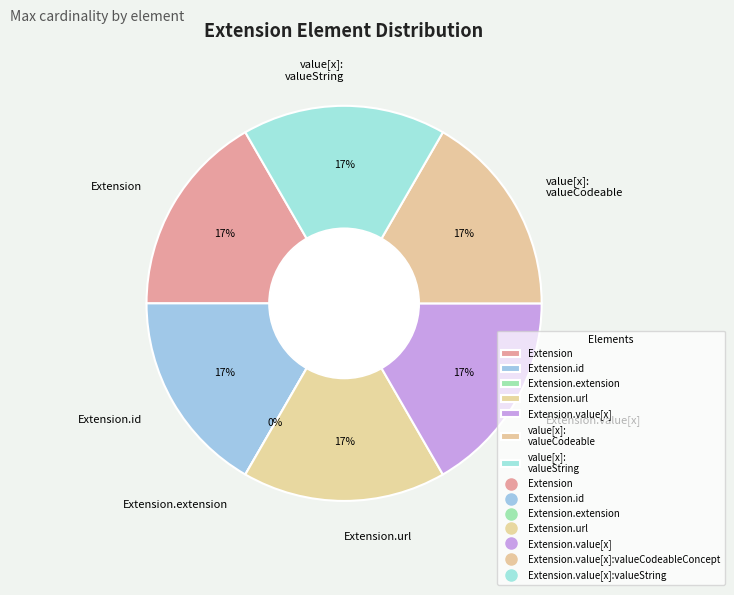

Is there a majority slice in this chart?

No